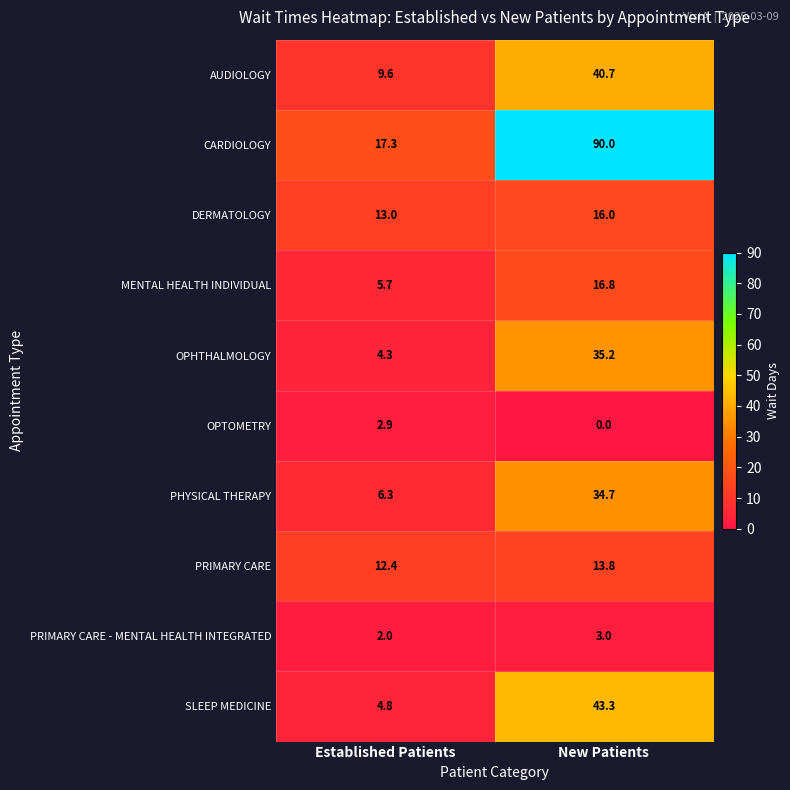

What is the difference between the maximum and minimum values in the CARDIOLOGY series?

72.7